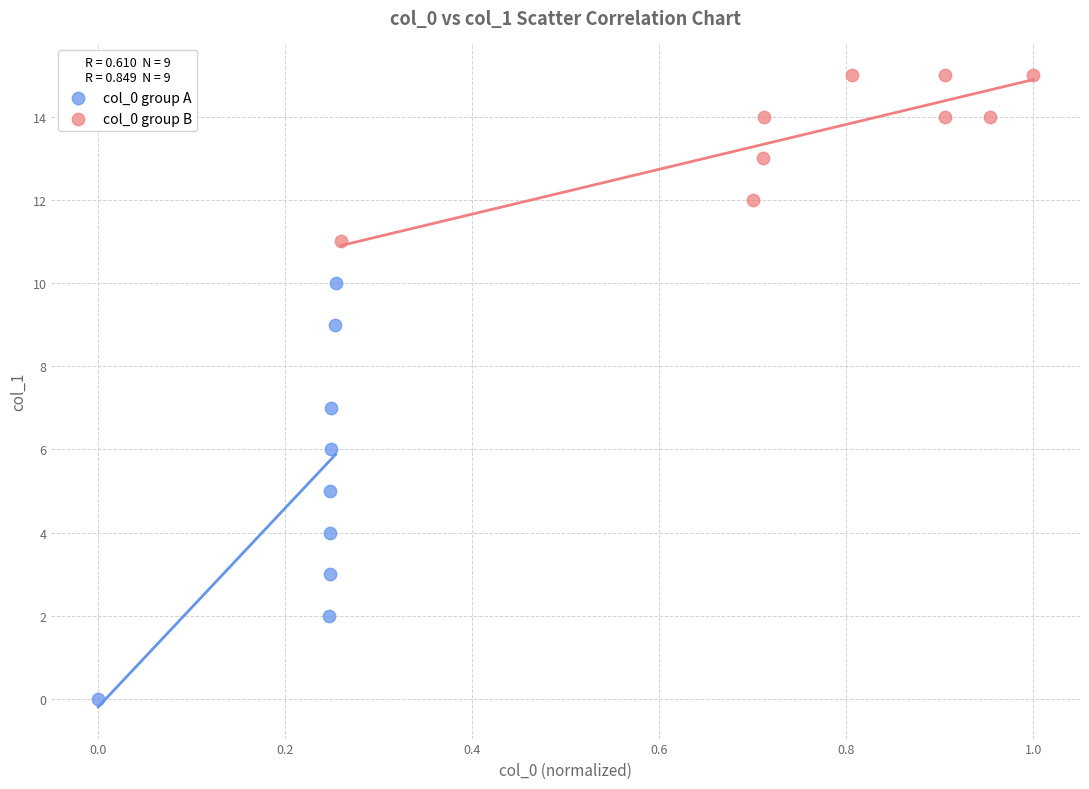

Which series has the widest spread of Y values?

col_0 group A